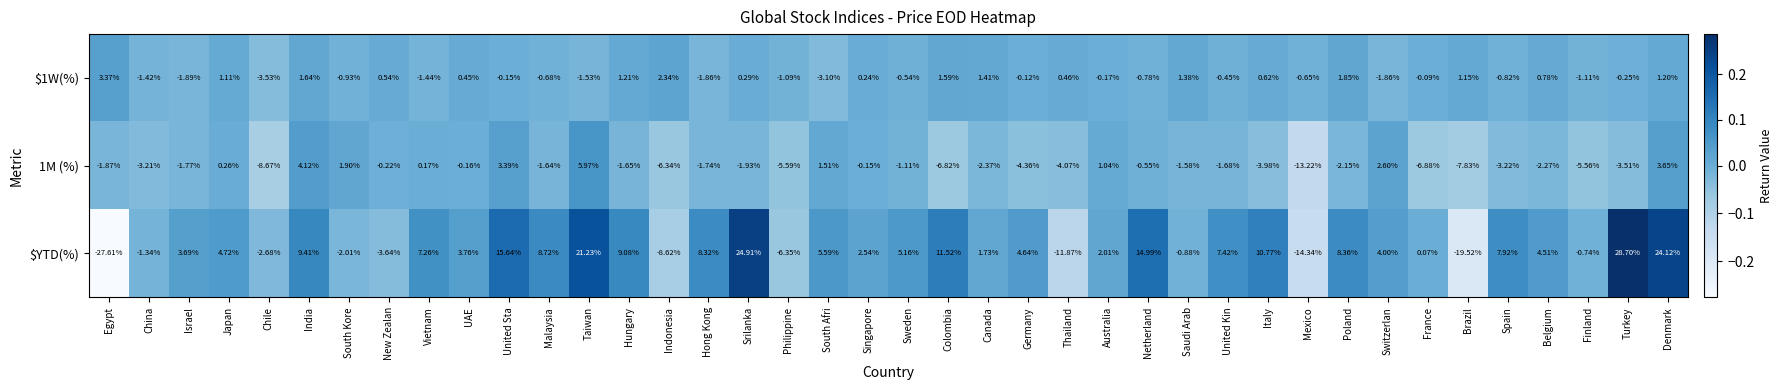

Rank the series by their maximum value, from lowest to highest.

$1W(%), 1M (%), $YTD(%)